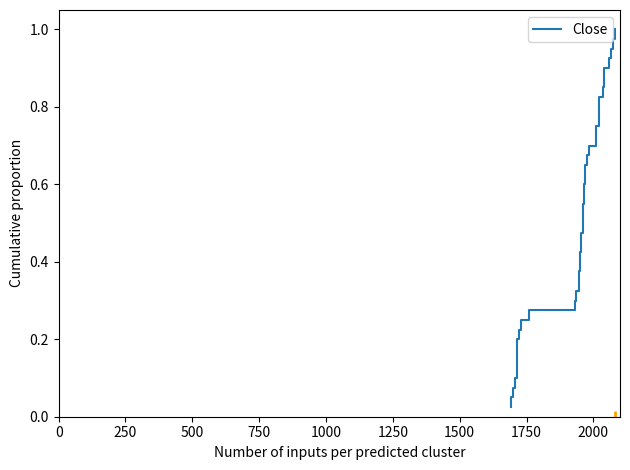

Is it true that the value at 12 is 0.4?

False